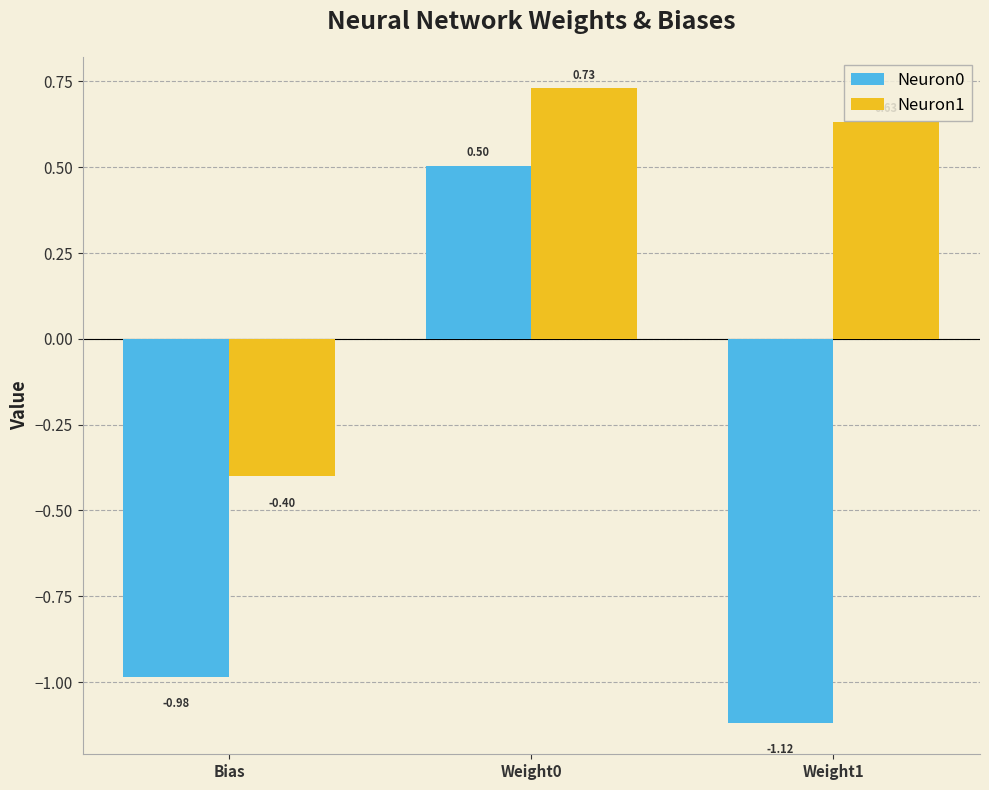

Is the value of Neuron0 at Bias greater than the value of Neuron1 at Bias?

No